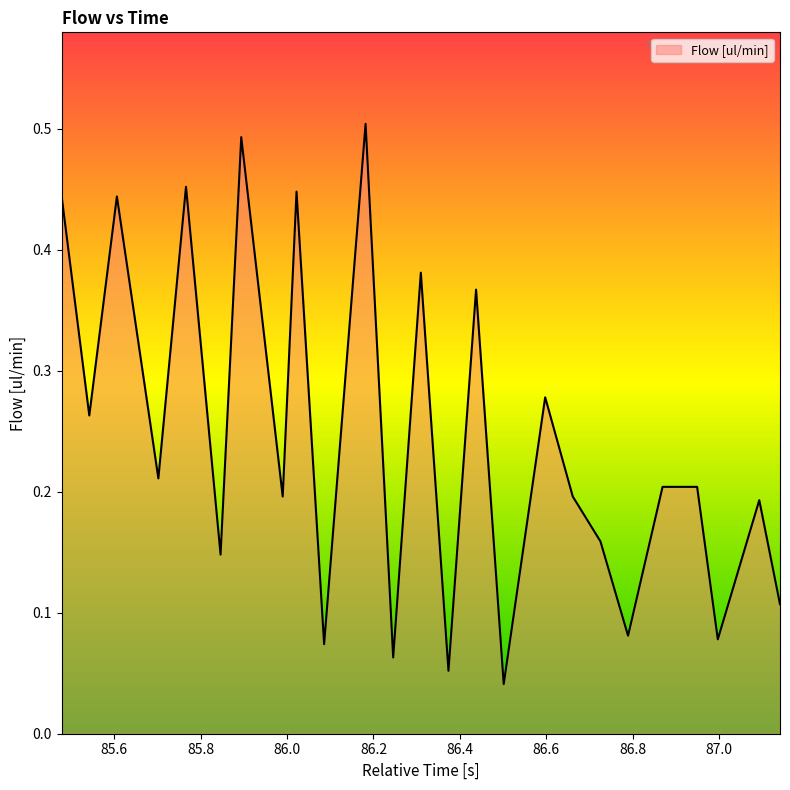

Is this an area chart (filled region under the line)?

Yes